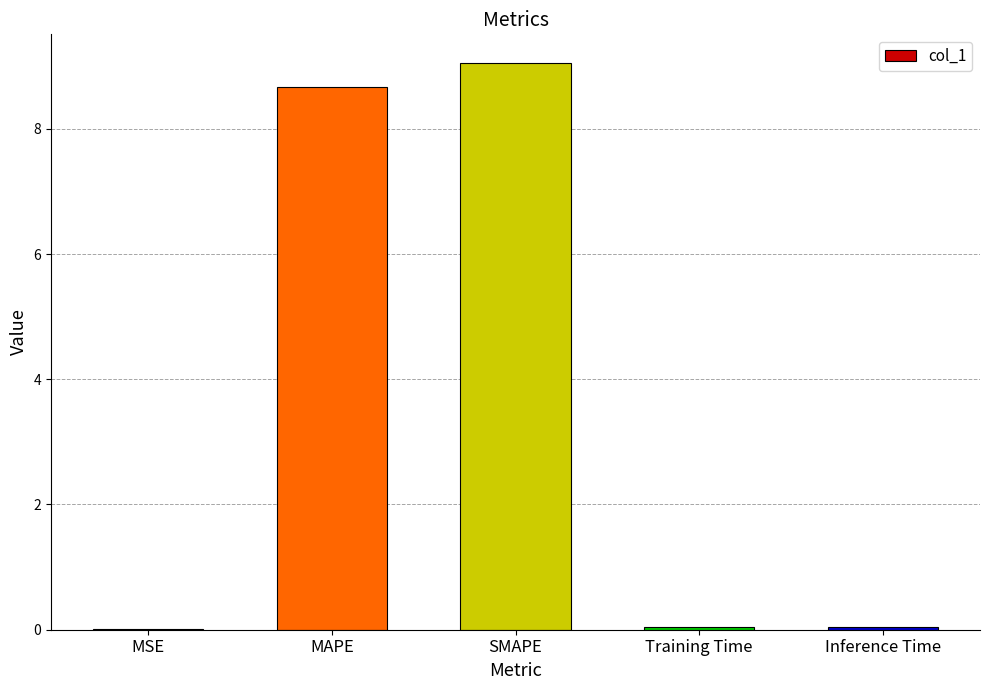

True or false: the data shows 0.0 at Inference Time.

True